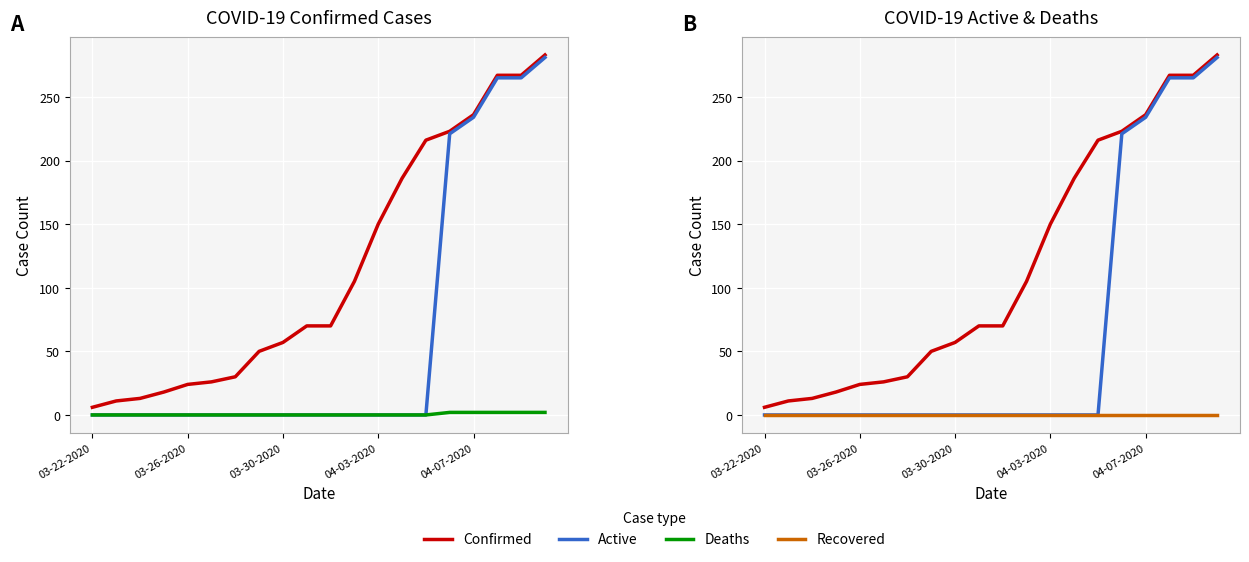

Which series has the largest range (max minus min)?

Active